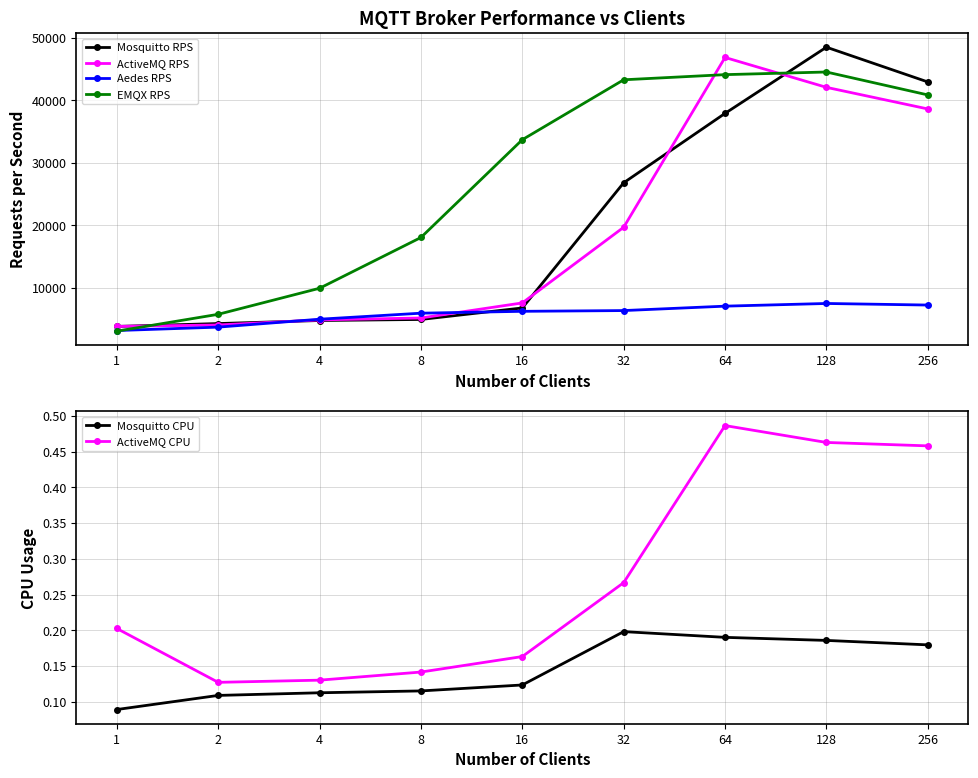

What is the average value of the Mosquitto CPU series?

0.1